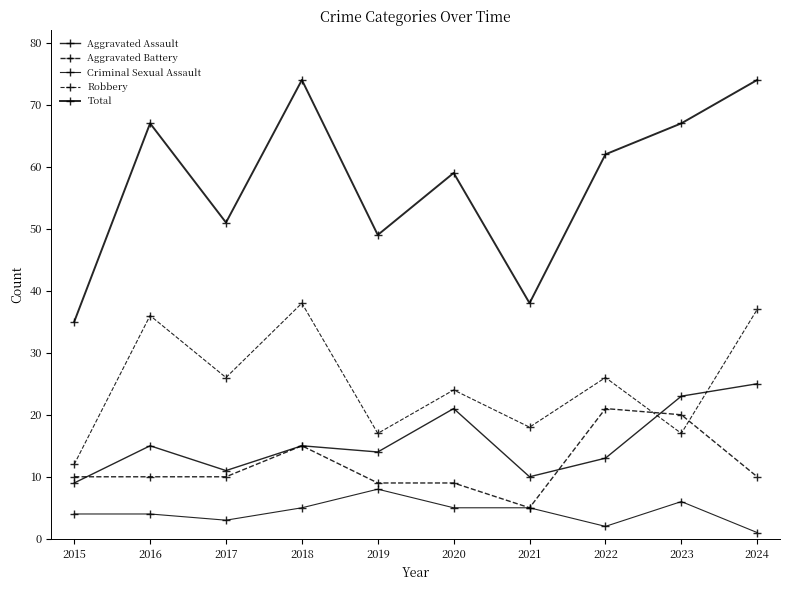

Which category has the lowest value in the Total series?

2015